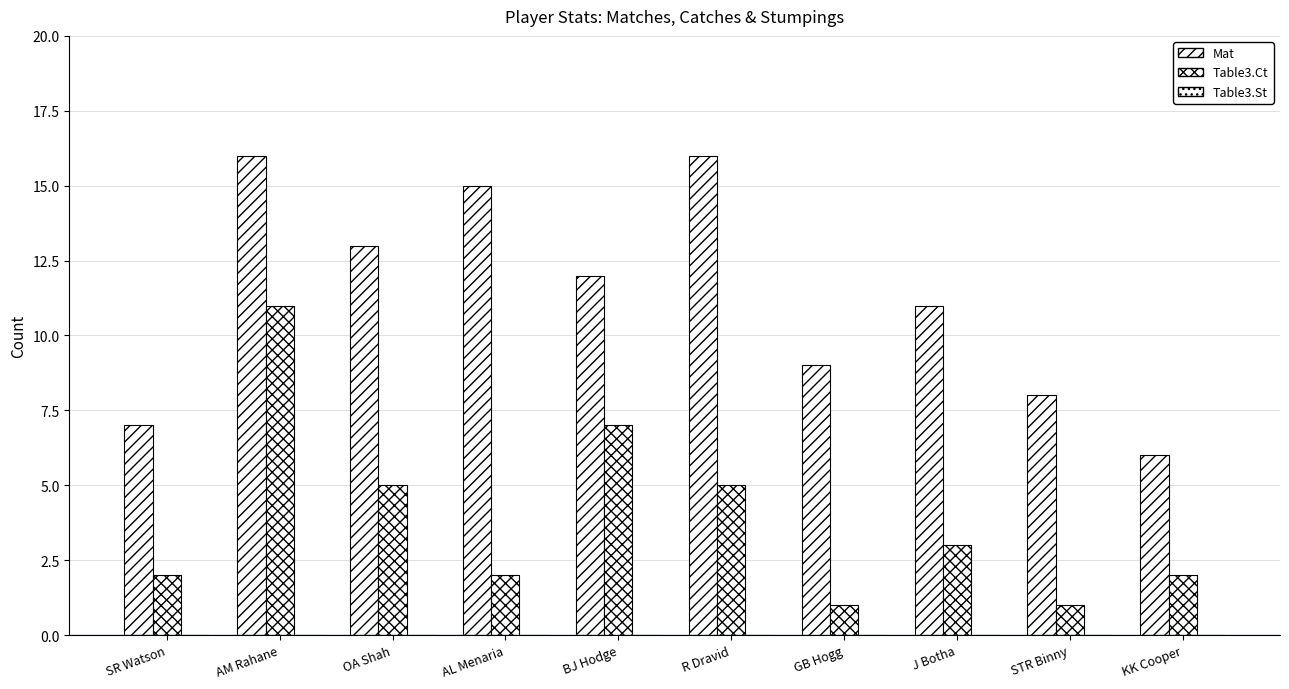

Between SR Watson and J Botha, which series saw the biggest shift?

Mat